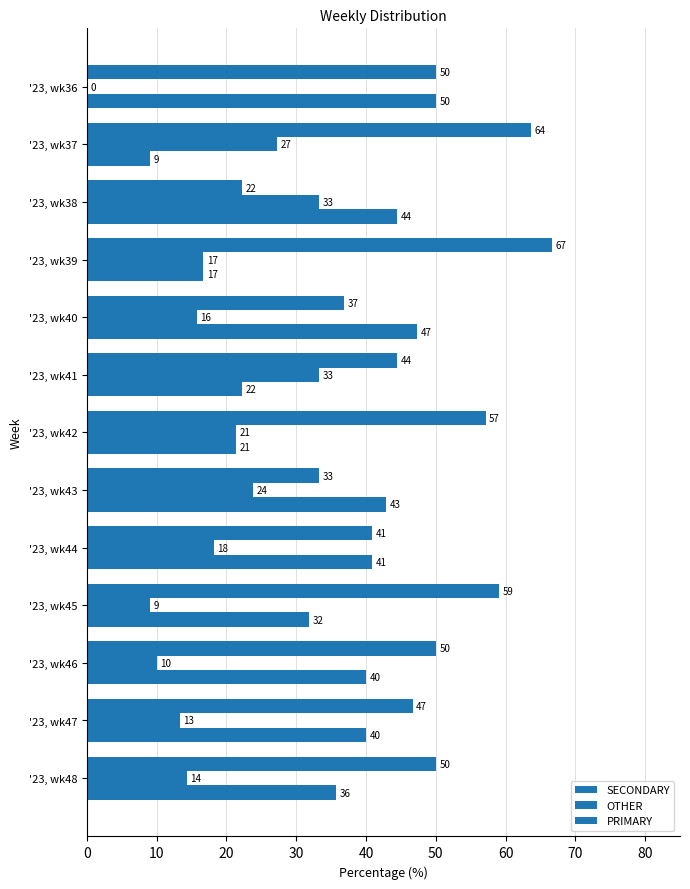

What are all the series names shown in the legend?

SECONDARY, OTHER, PRIMARY